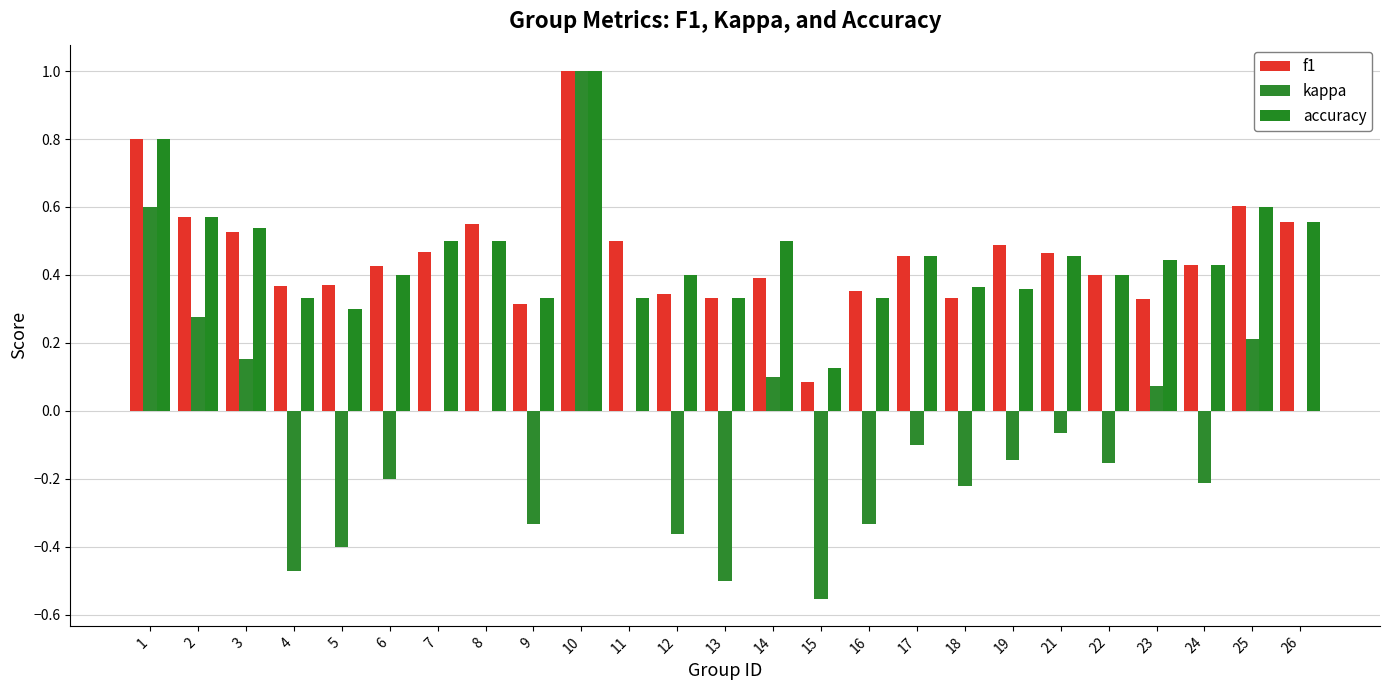

How many groups of bars are there?

25